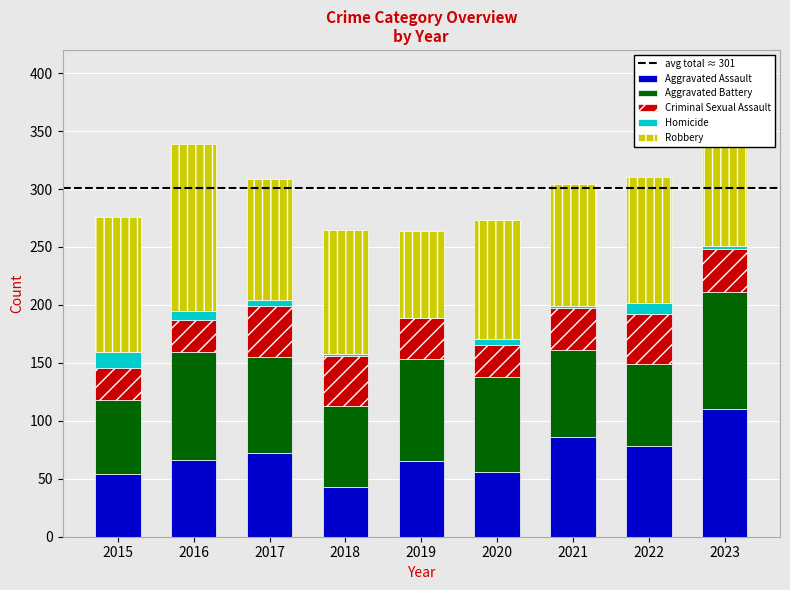

What is the maximum value for Aggravated Assault?

110